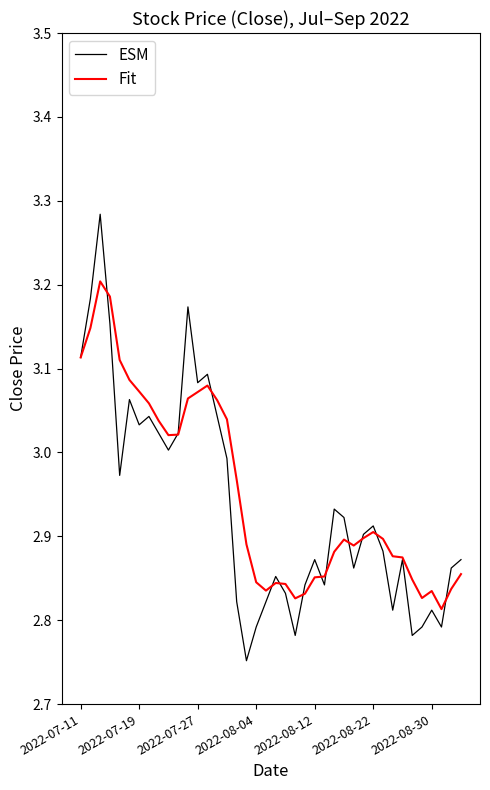

Which series has the widest spread of values?

ESM